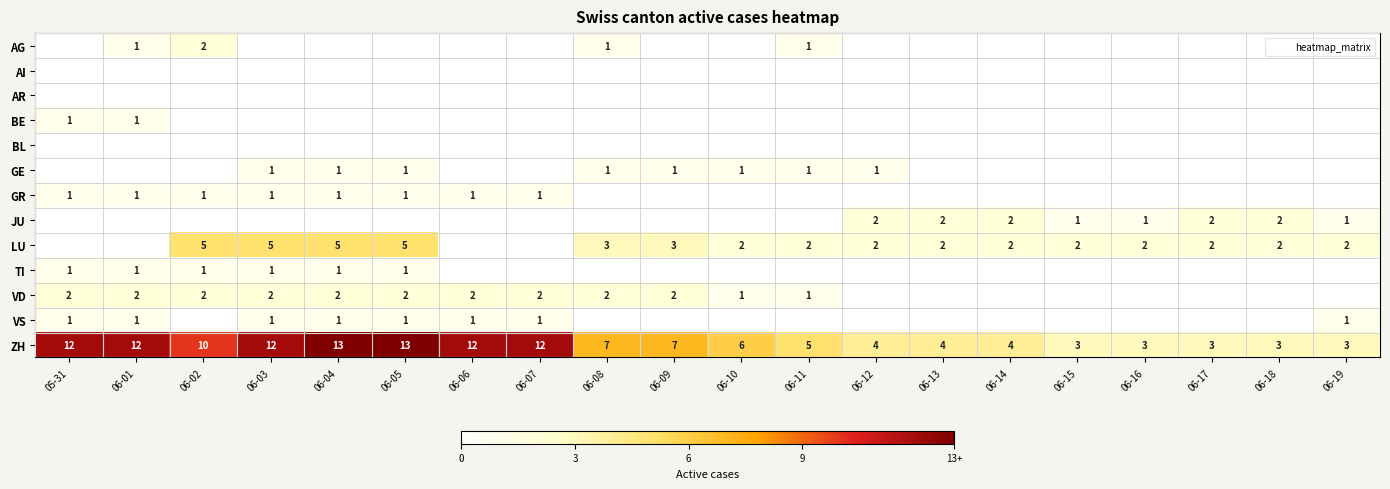

Between 06-03 and 06-12, which is larger?

06-03